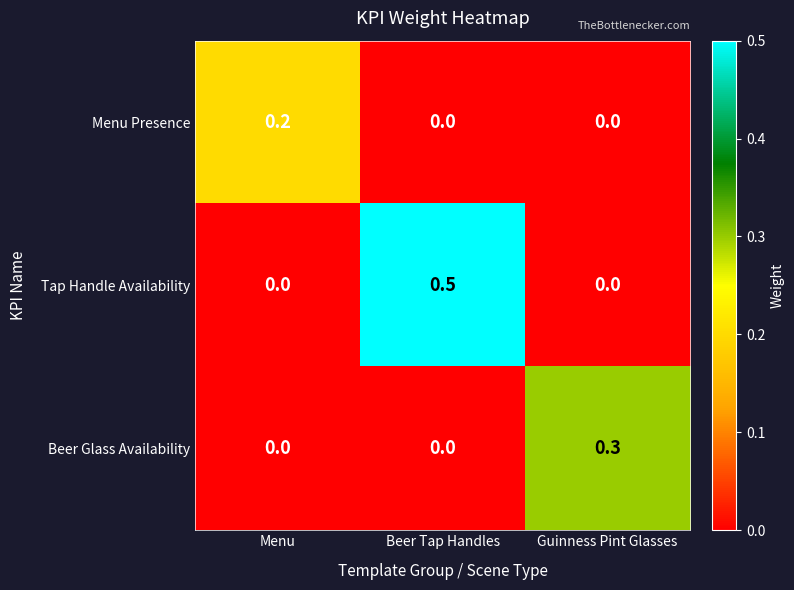

Which series has the largest total across all categories?

Tap Handle Availability